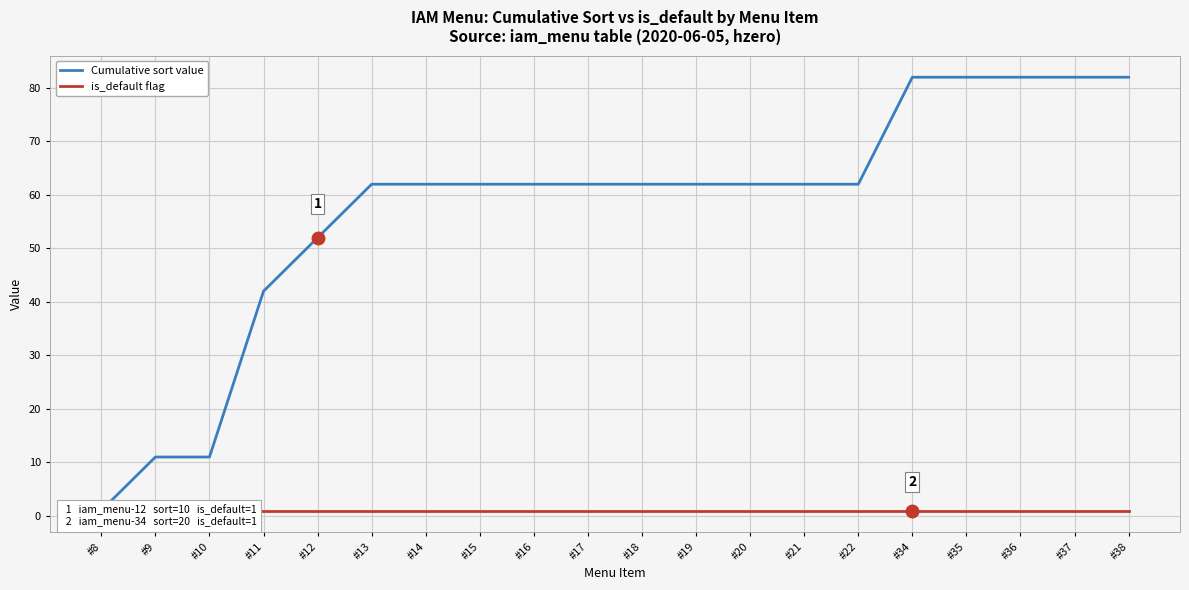

At #12, list the series in order from smallest to largest.

is_default flag, Cumulative sort value